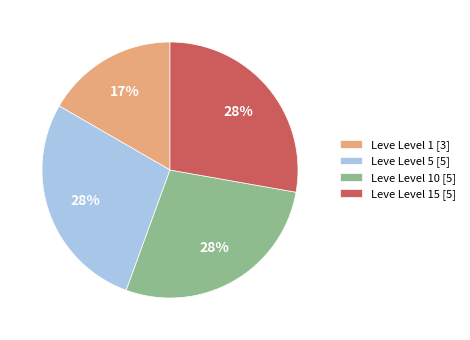

To the nearest percent, what is the difference between the largest and smallest slice percentages?

11%